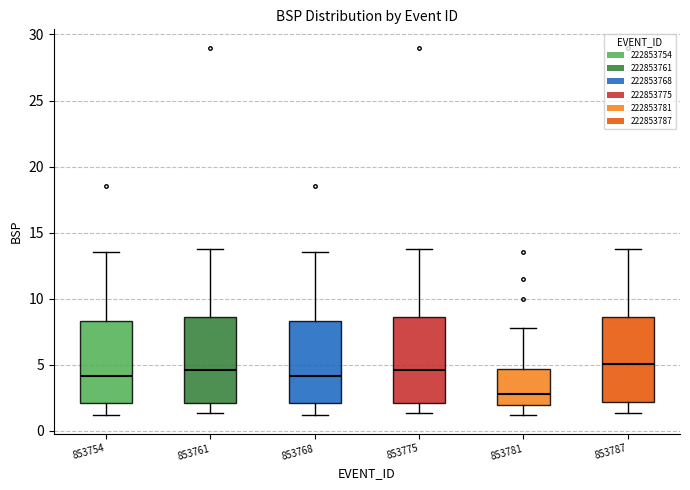

Reading left to right, transcribe this box plot: for each box, give where its median line is, the range the box spans, and where its two whiskers end, as read against the y-axis. The values are not printed on the chart, so give them approximately, as read against the axis.

853754: median 4.0, box 2.0 to 8.5, whiskers 1.0 to 13.5
853761: median 4.5, box 2.0 to 8.5, whiskers 1.5 to 14.0
853768: median 4.0, box 2.0 to 8.5, whiskers 1.0 to 13.5
853775: median 4.5, box 2.0 to 8.5, whiskers 1.5 to 14.0
853781: median 3.0, box 2.0 to 4.5, whiskers 1.0 to 8.0
853787: median 5.0, box 2.0 to 8.5, whiskers 1.5 to 14.0